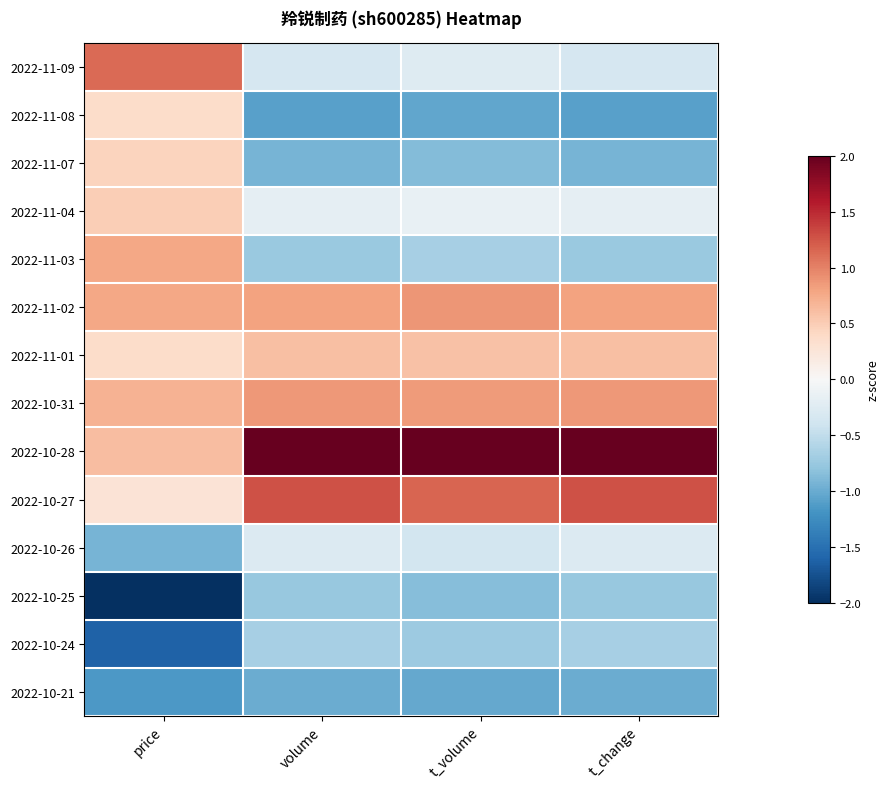

Reading left to right, extract all data points from this chart.

2022-11-09: price=1.1	volume=-0.3	t_volume=-0.3	t_change=-0.3
2022-11-08: price=0.4	volume=-1.1	t_volume=-1.0	t_change=-1.1
2022-11-07: price=0.4	volume=-0.9	t_volume=-0.9	t_change=-0.9
2022-11-04: price=0.5	volume=-0.2	t_volume=-0.1	t_change=-0.2
2022-11-03: price=0.8	volume=-0.7	t_volume=-0.7	t_change=-0.7
2022-11-02: price=0.8	volume=0.8	t_volume=0.9	t_change=0.8
2022-11-01: price=0.4	volume=0.6	t_volume=0.6	t_change=0.6
2022-10-31: price=0.7	volume=0.9	t_volume=0.8	t_change=0.9
2022-10-28: price=0.6	volume=2.4	t_volume=2.5	t_change=2.4
2022-10-27: price=0.3	volume=1.3	t_volume=1.2	t_change=1.3
2022-10-26: price=-0.9	volume=-0.3	t_volume=-0.4	t_change=-0.3
2022-10-25: price=-2.3	volume=-0.8	t_volume=-0.8	t_change=-0.8
2022-10-24: price=-1.6	volume=-0.7	t_volume=-0.7	t_change=-0.7
2022-10-21: price=-1.1	volume=-1.0	t_volume=-1.0	t_change=-1.0